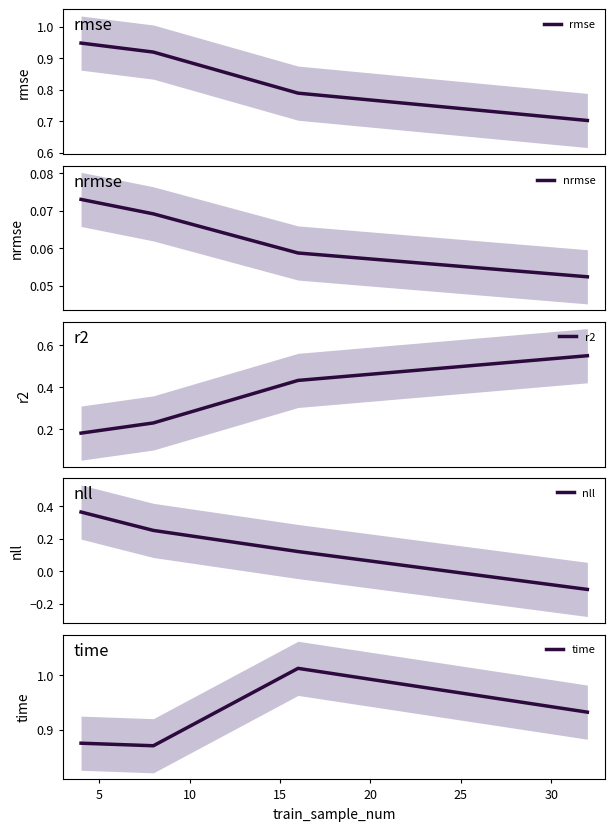

How many interior local peaks does the time series have?

1